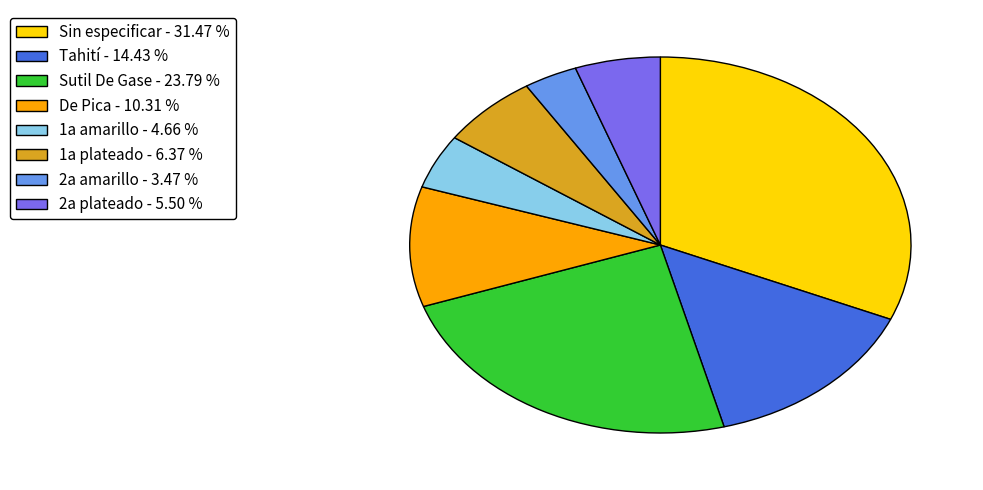

Is it true that 2a plateado is 1% of the pie?

False